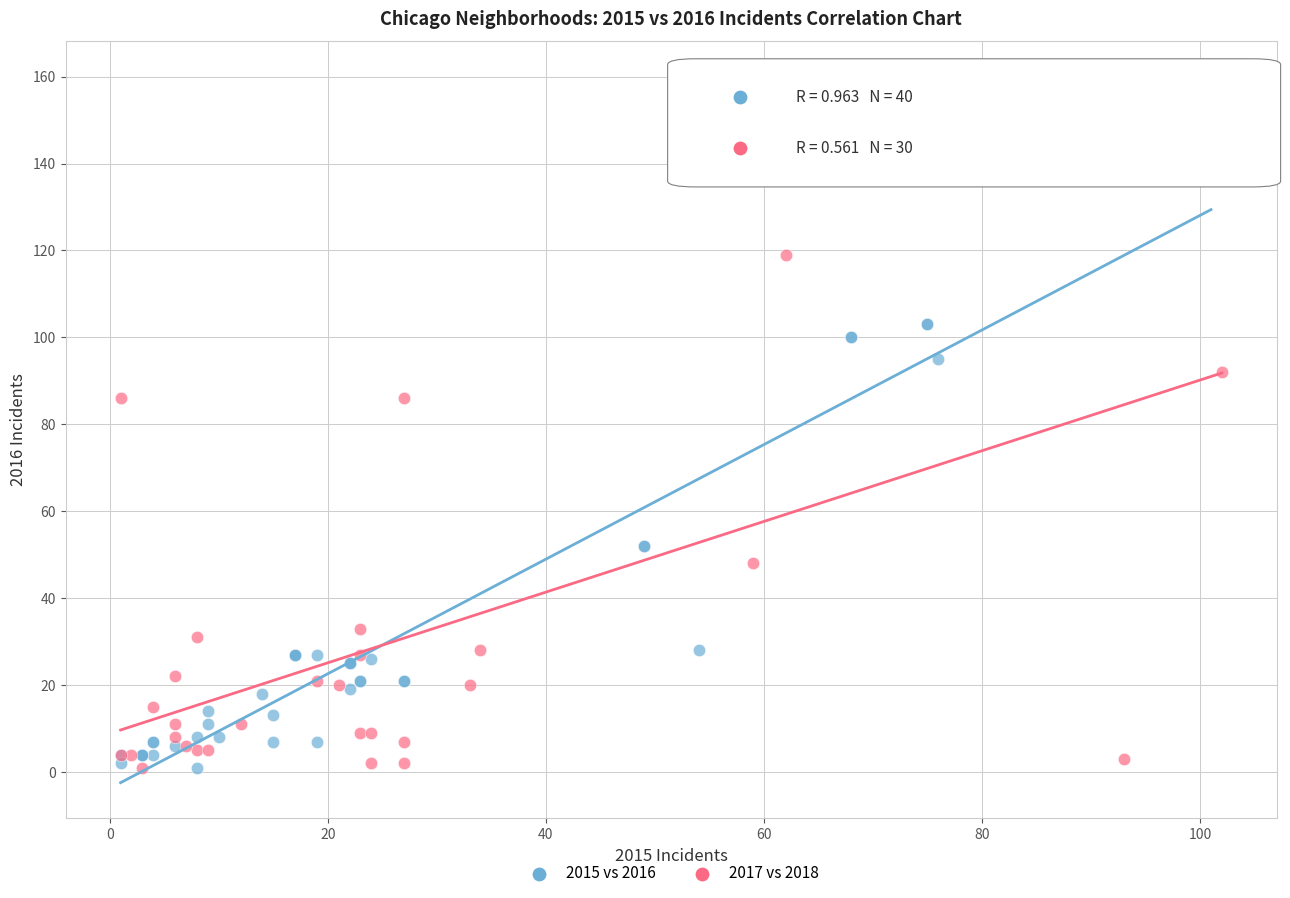

Which series has the widest spread of Y values?

2017 vs 2018